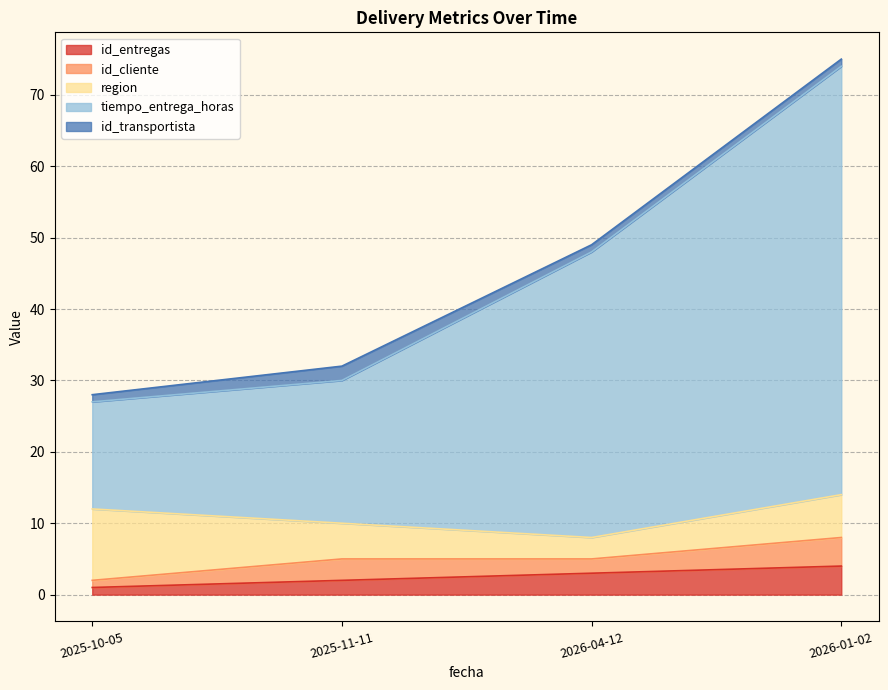

What is the label of the 2nd point from the right?

2026-04-12